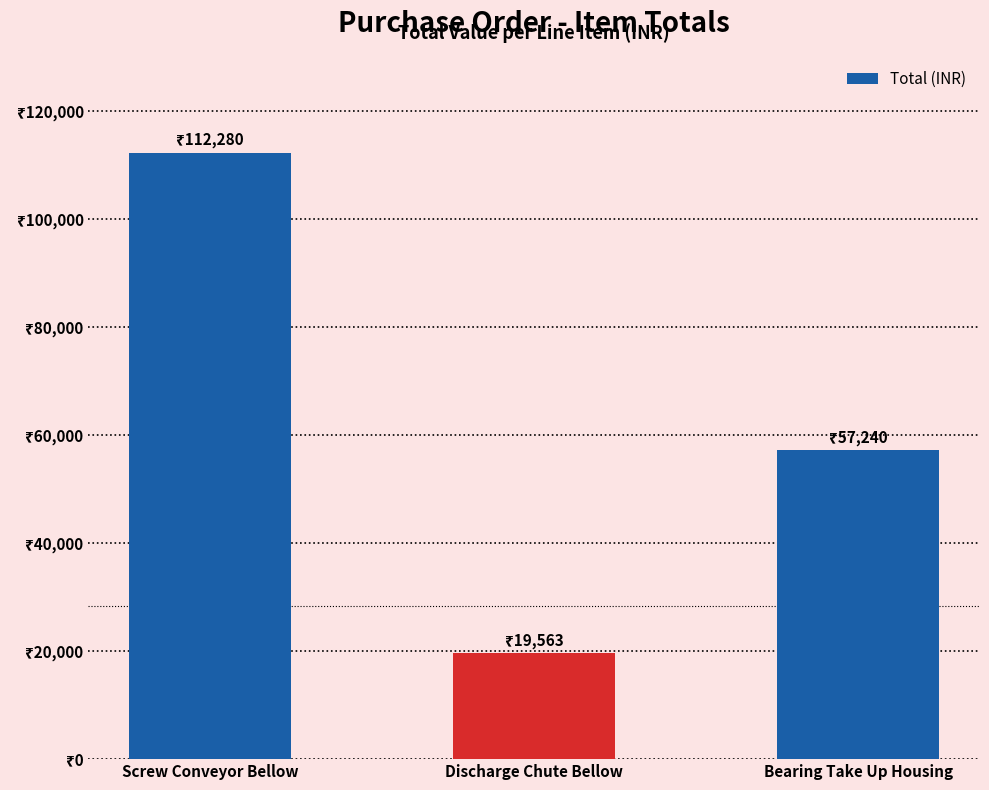

What is the greatest value displayed?

112280